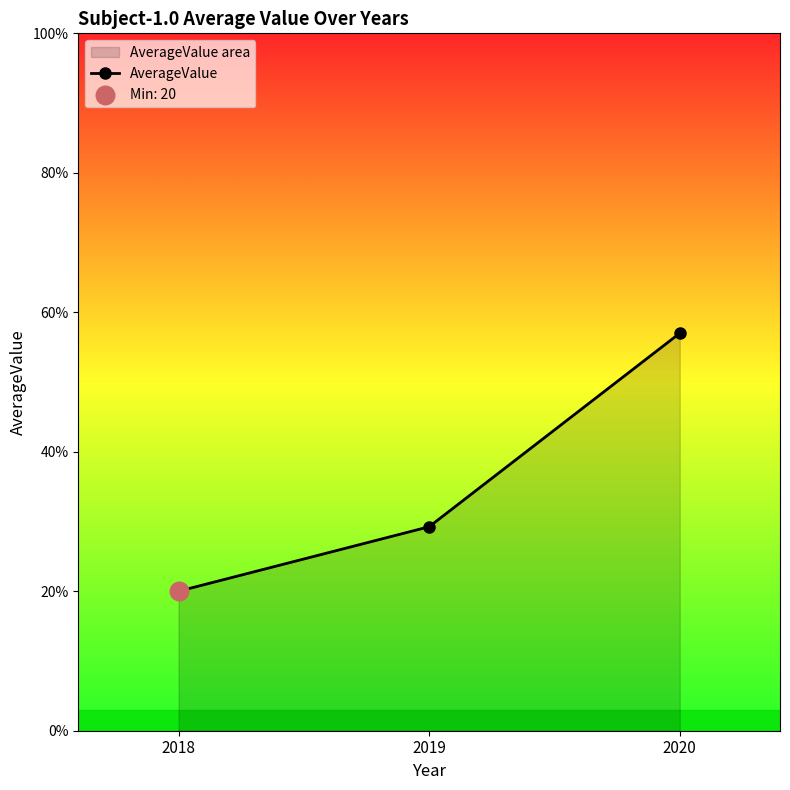

What is the change in value from 2018 to 2019?

+9.2